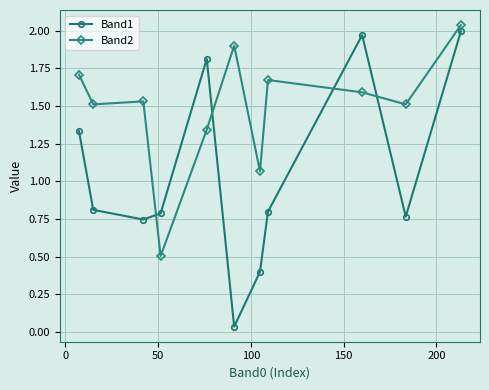

True or false: Band1 and Band2 intersect in this chart.

True